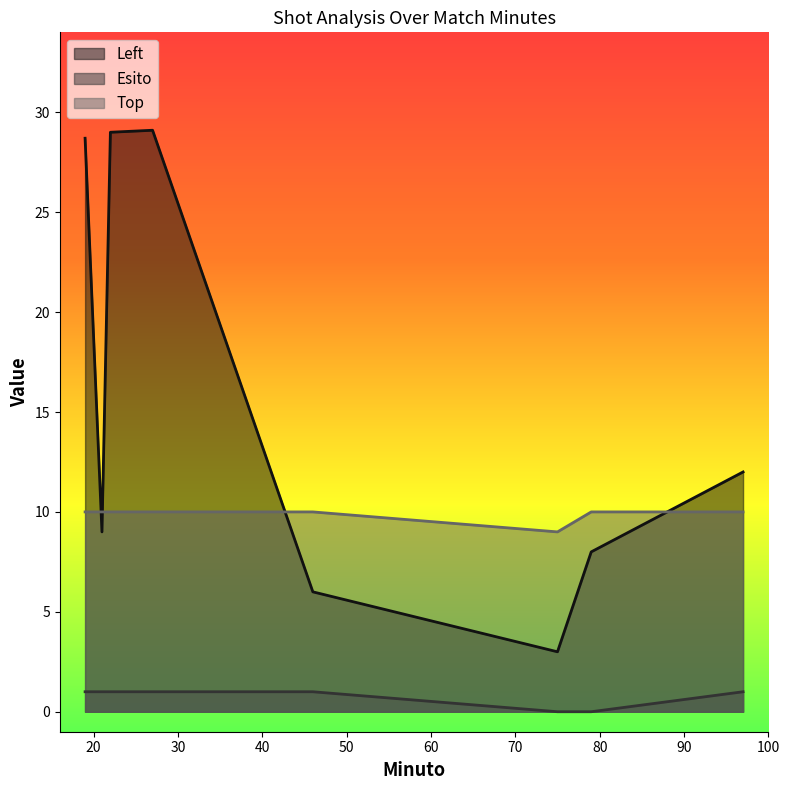

What are all the series names shown in the legend?

Left, Esito, Top